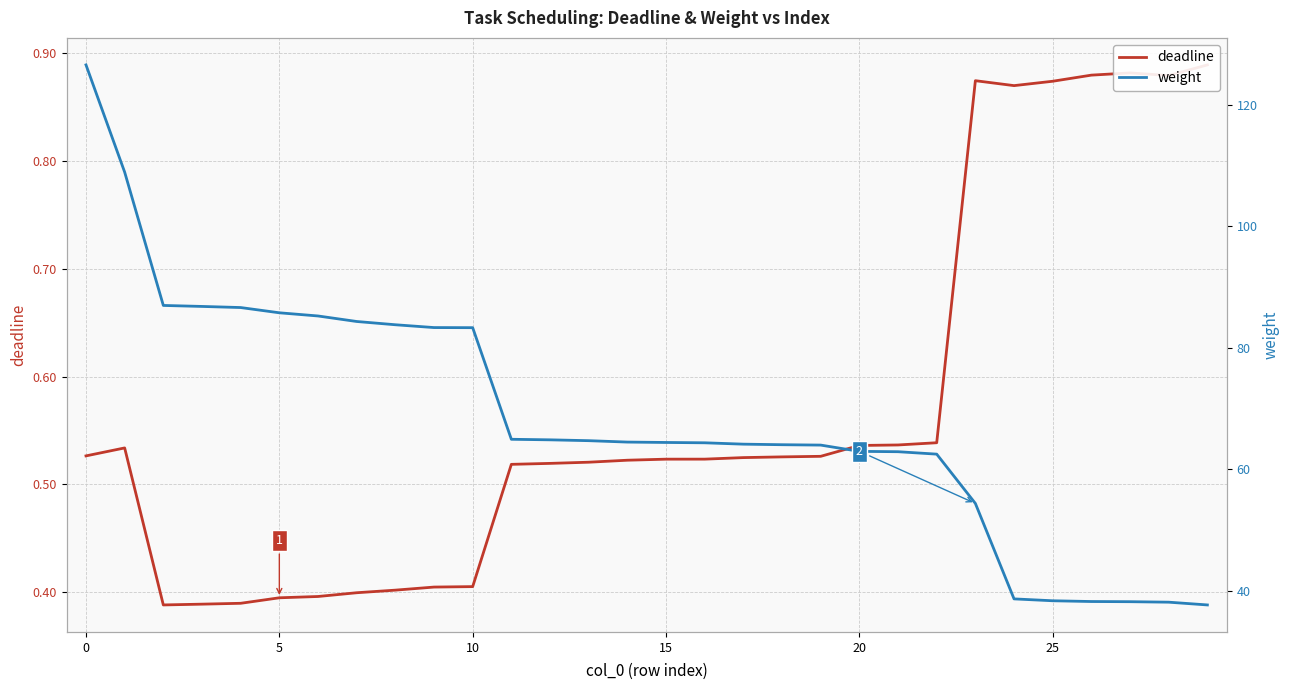

True or false: weight and deadline intersect in this chart.

False